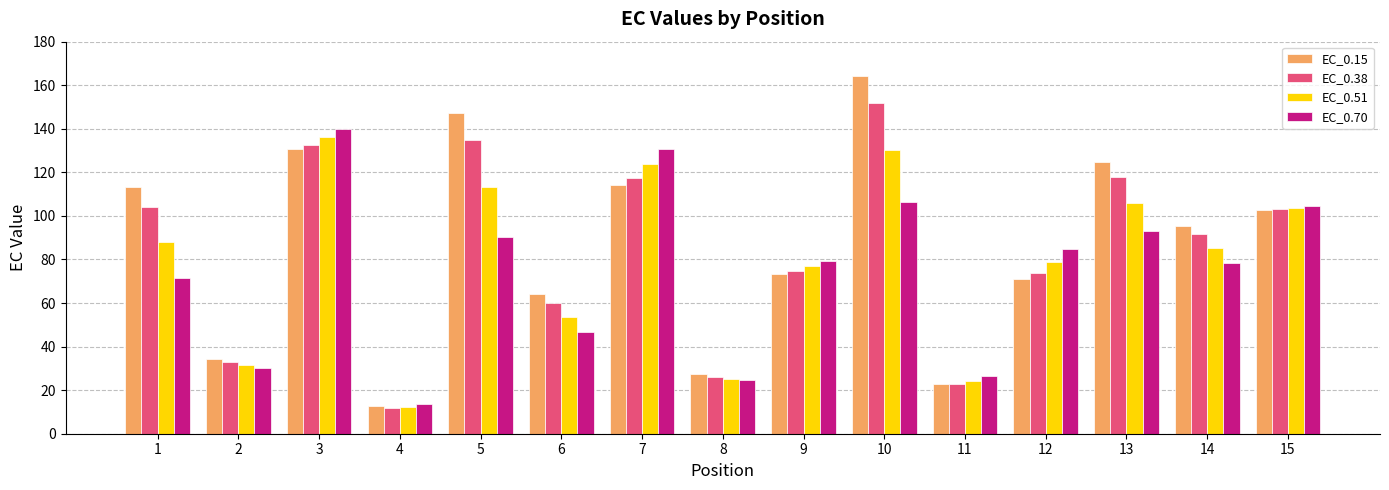

How many bars are there in each group?

4